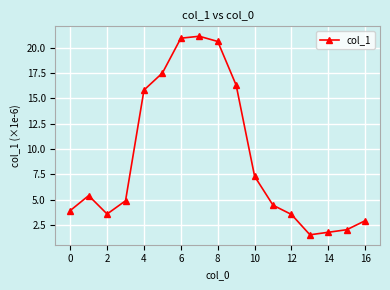

What is the greatest value displayed?

21.1